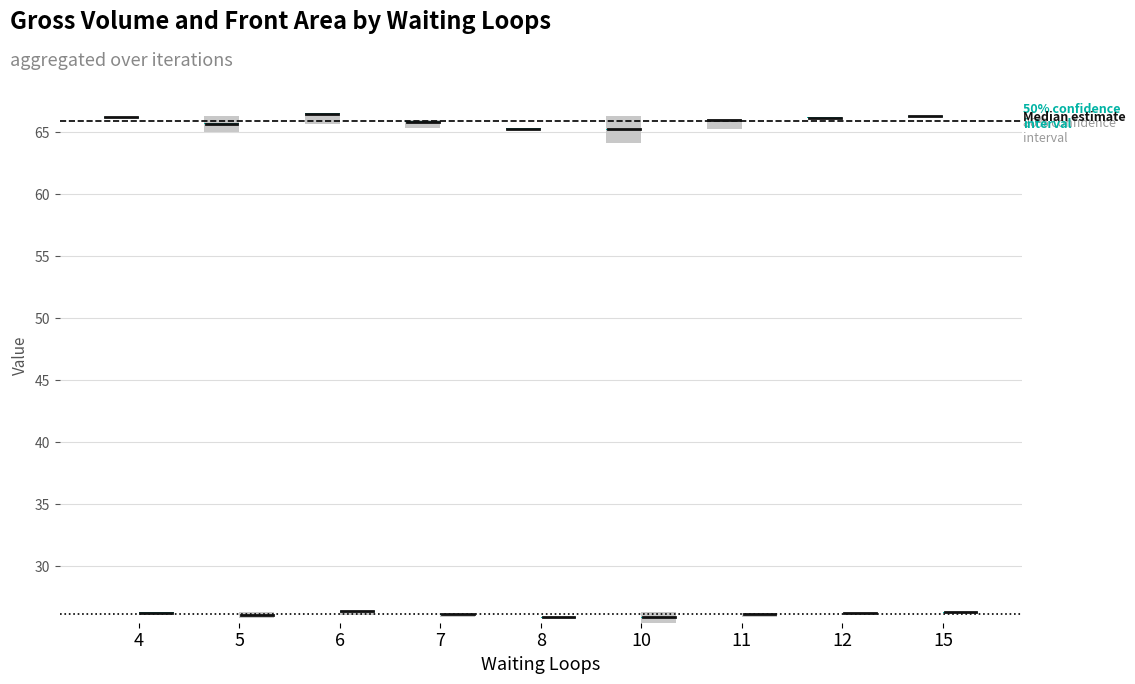

Is the value of Gross Volume upper at 6 greater than the value of Gross Volume median at 7?

Yes